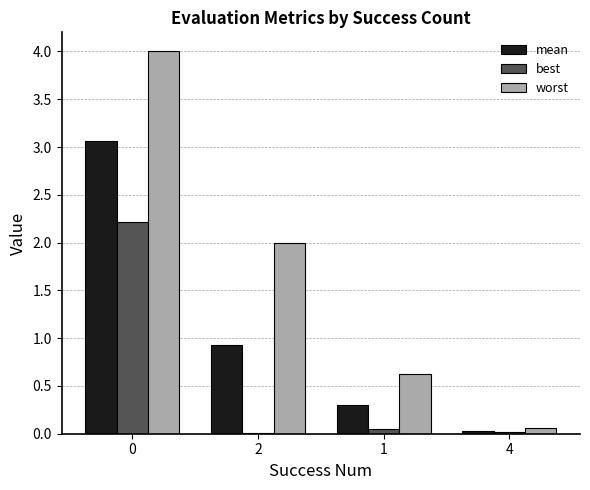

What are all the series names shown in the legend?

mean, best, worst